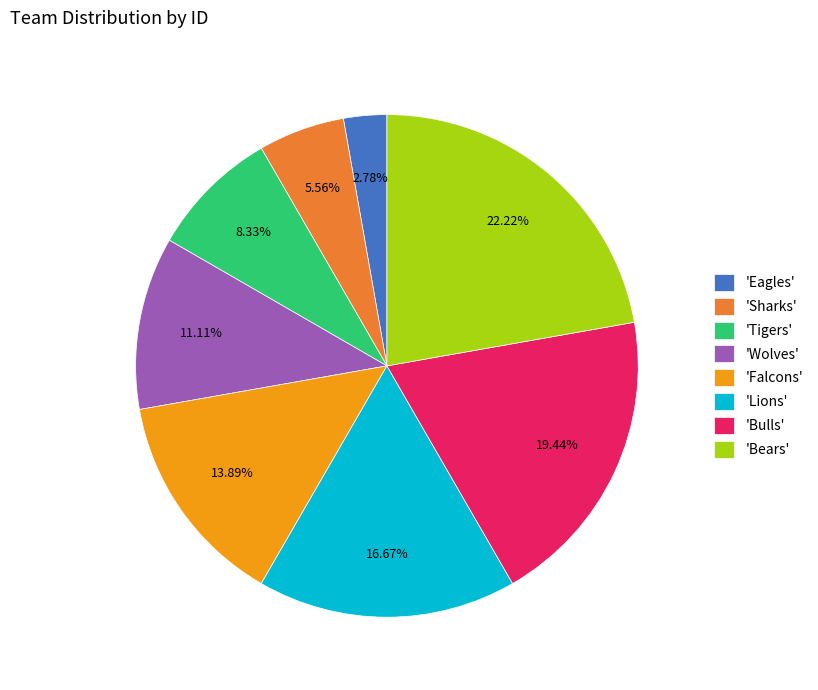

Is the sum of 'Wolves' and 'Falcons' greater than half?

No